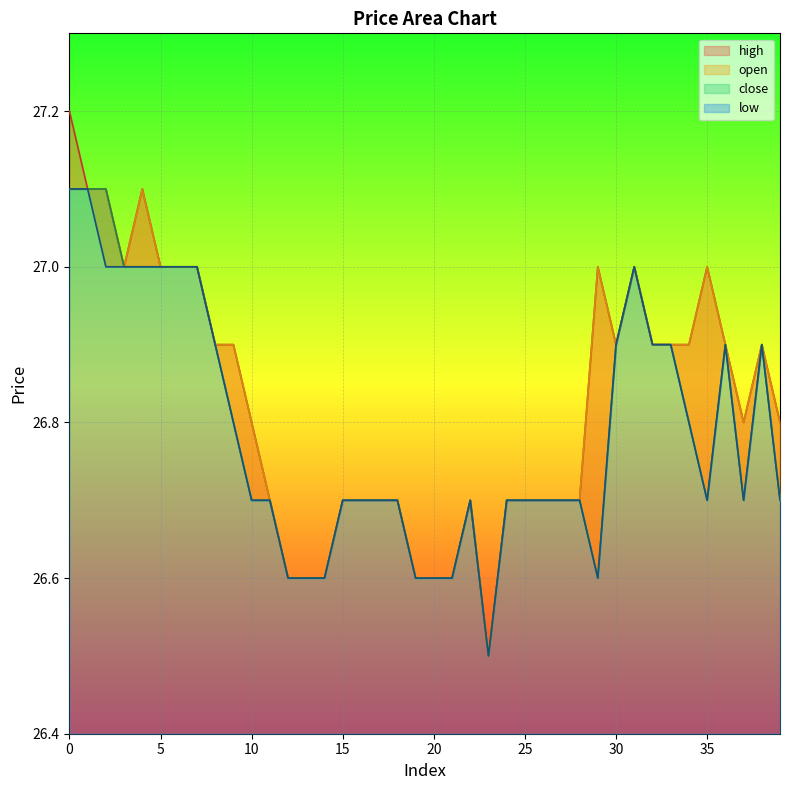

Which series has the largest range (max minus min)?

high